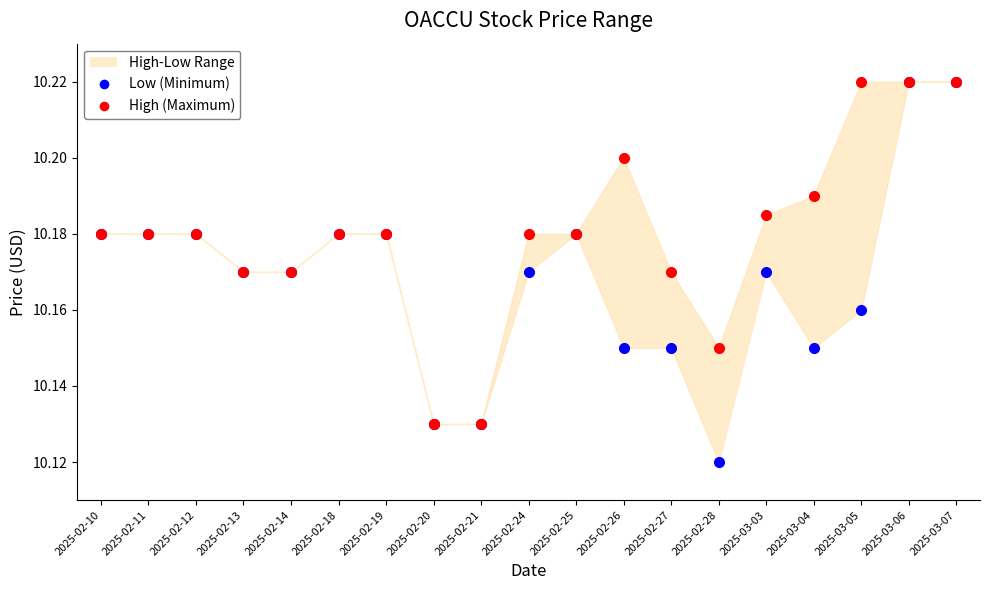

Which series has the widest spread of Y values?

Low (Minimum)